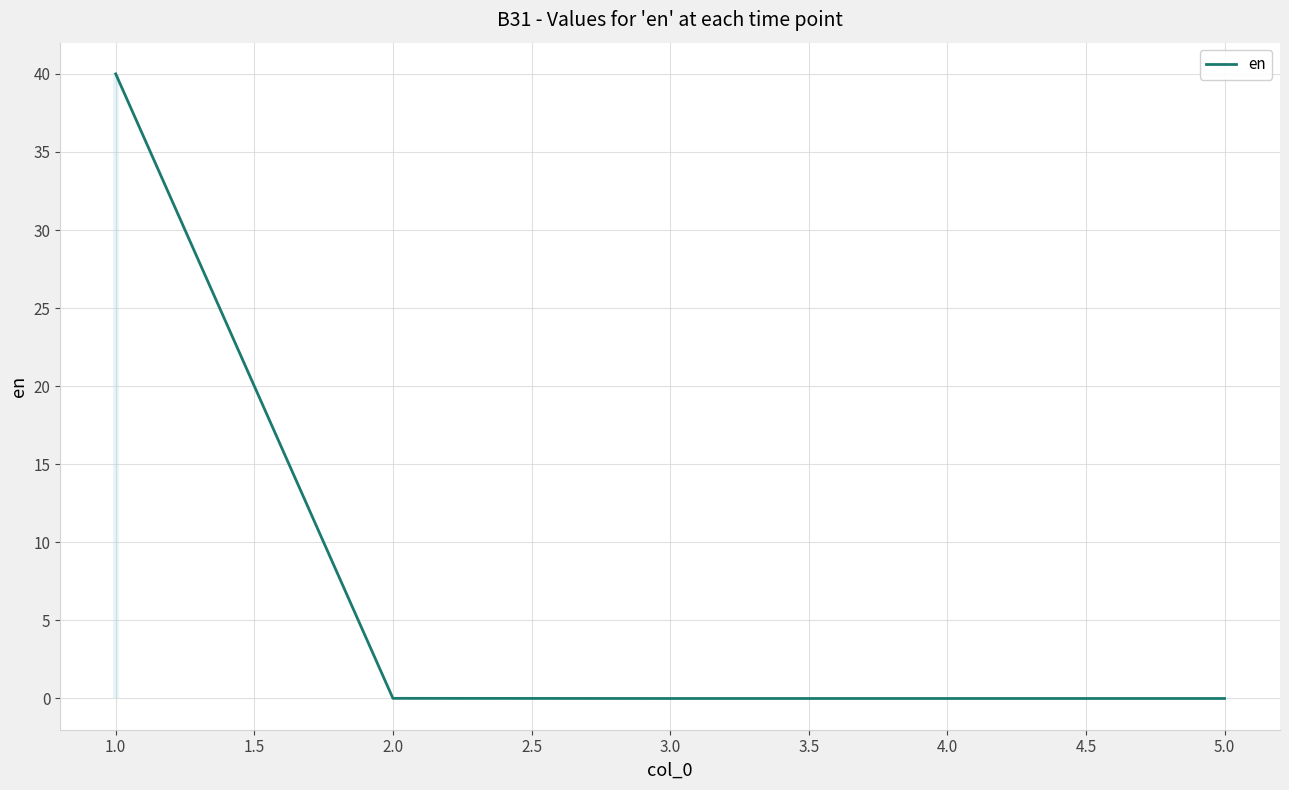

What is the difference between the maximum and minimum values?

40.0